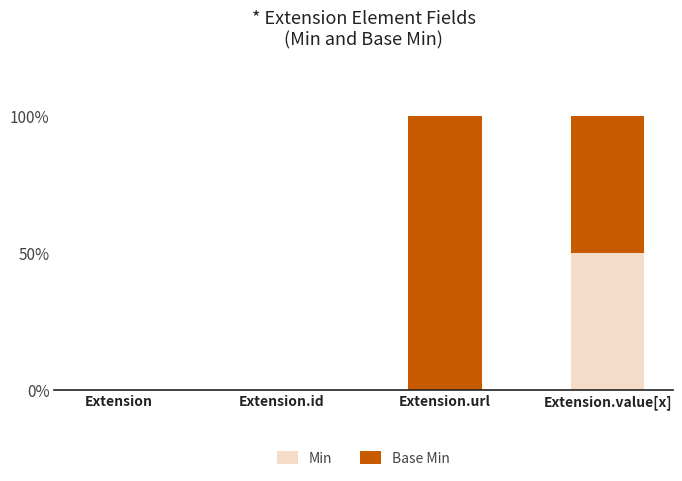

How many series are shown in this chart?

2